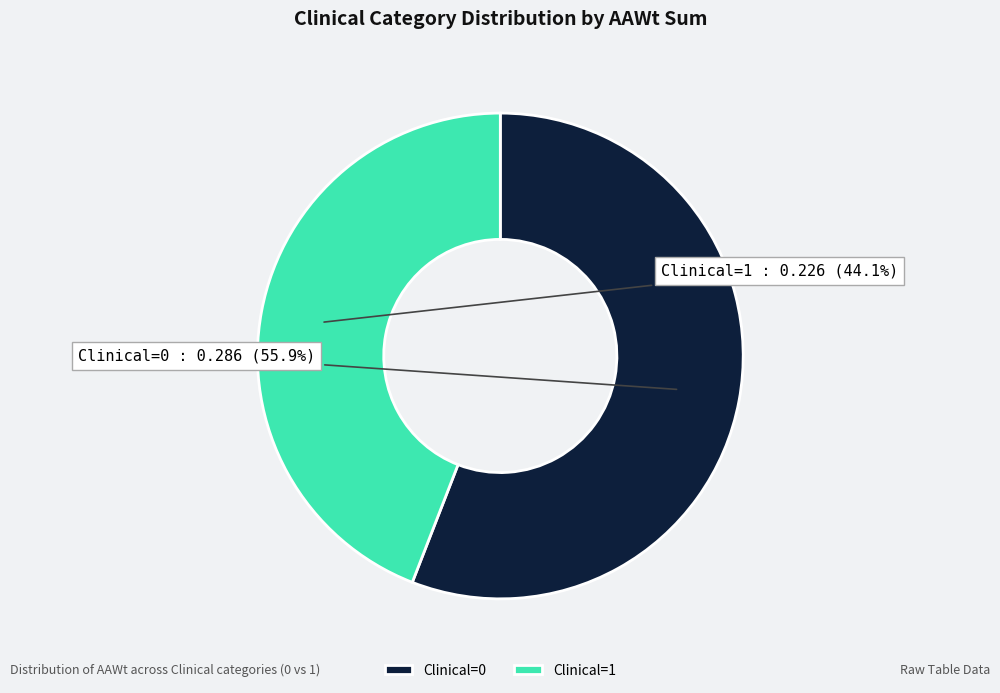

Do Clinical=0 and Clinical=1 together represent more than half of the pie?

Yes